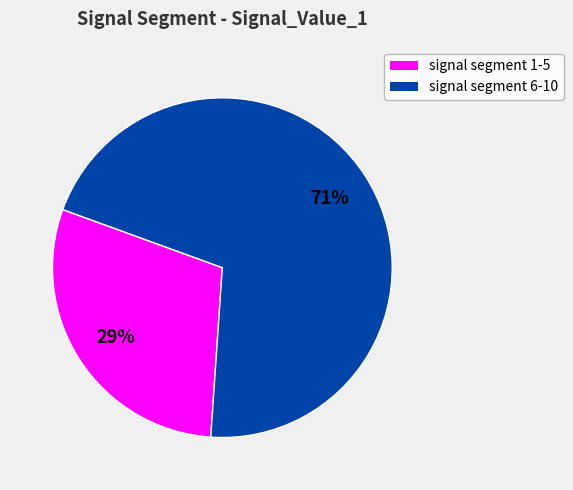

To the nearest percent, what is the average slice percentage?

50%